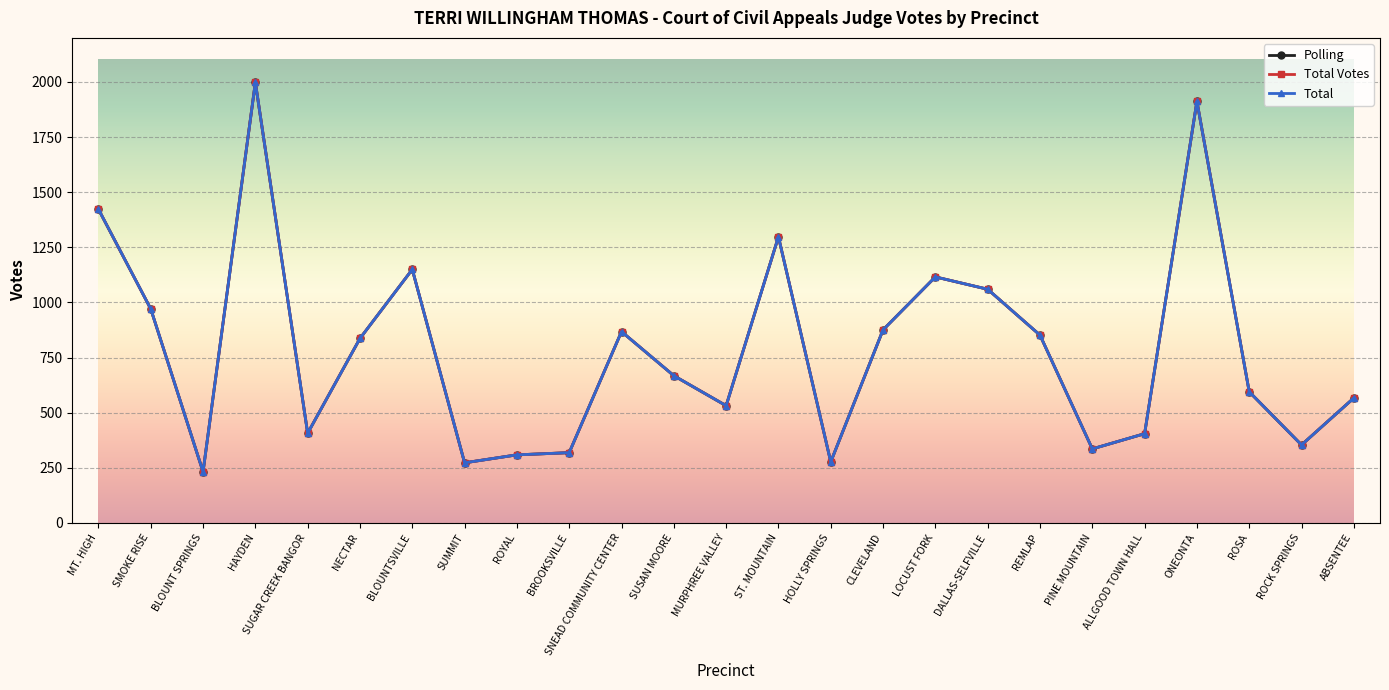

True or false: Total and Total Votes intersect in this chart.

False